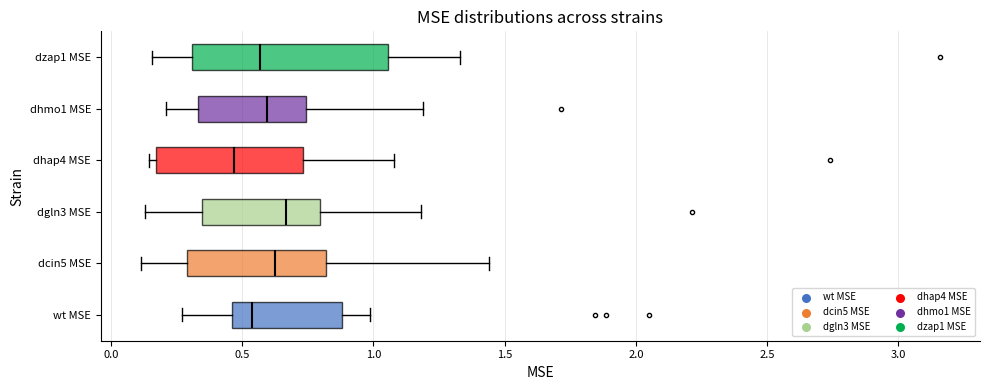

Where is the left edge of the box for wt MSE on the x-axis? The values are not printed on the chart, so give them approximately, as read against the axis.

0.45